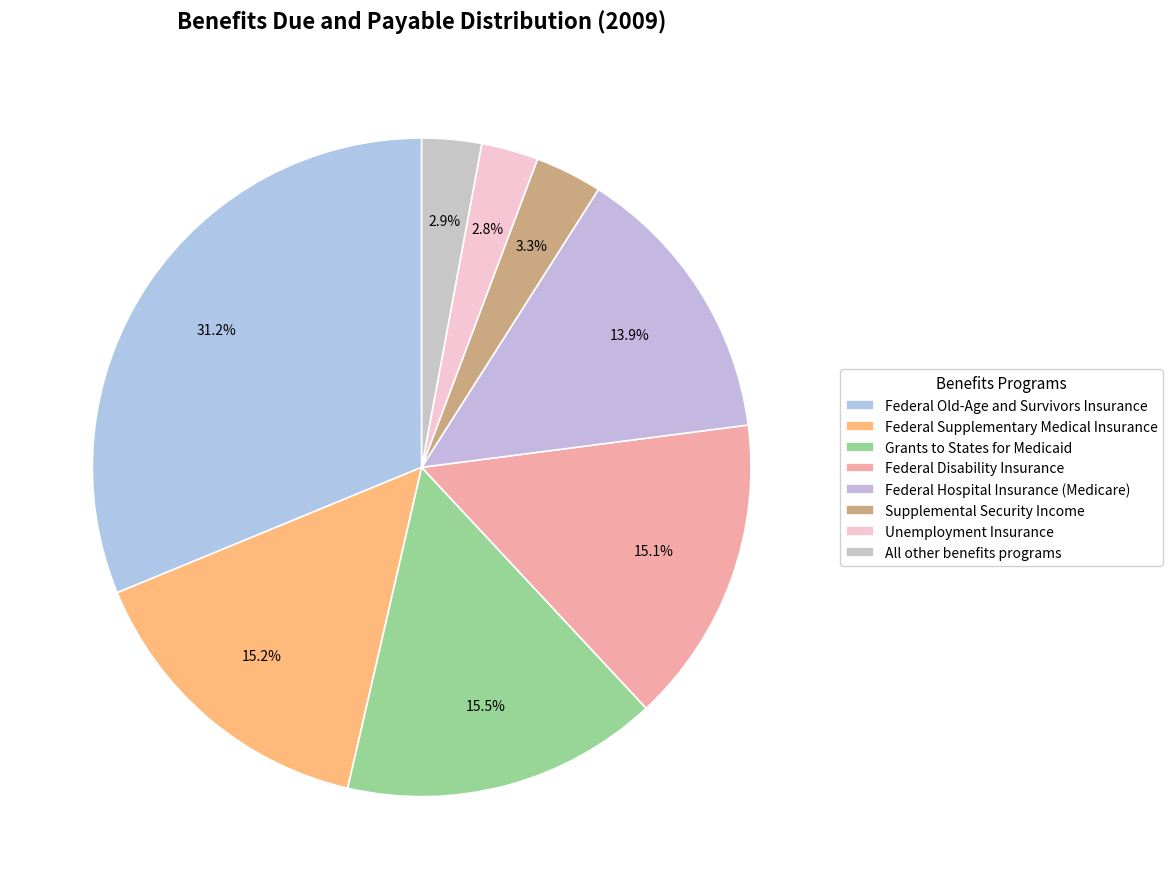

Is it true that Supplemental Security Income is 1% of the pie?

False